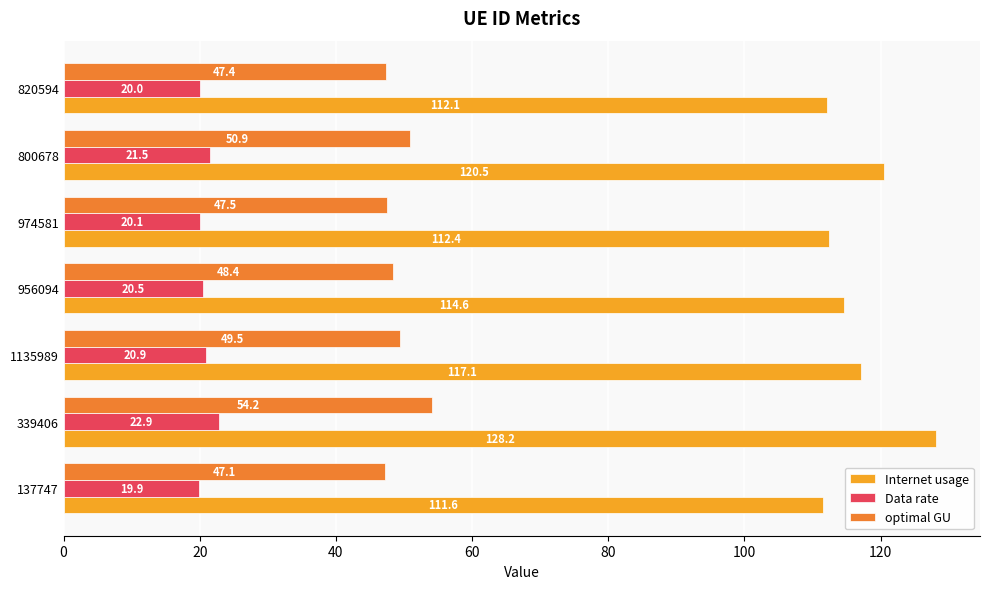

What is the sum of the Internet usage values at 956094 and 137747?

226.2